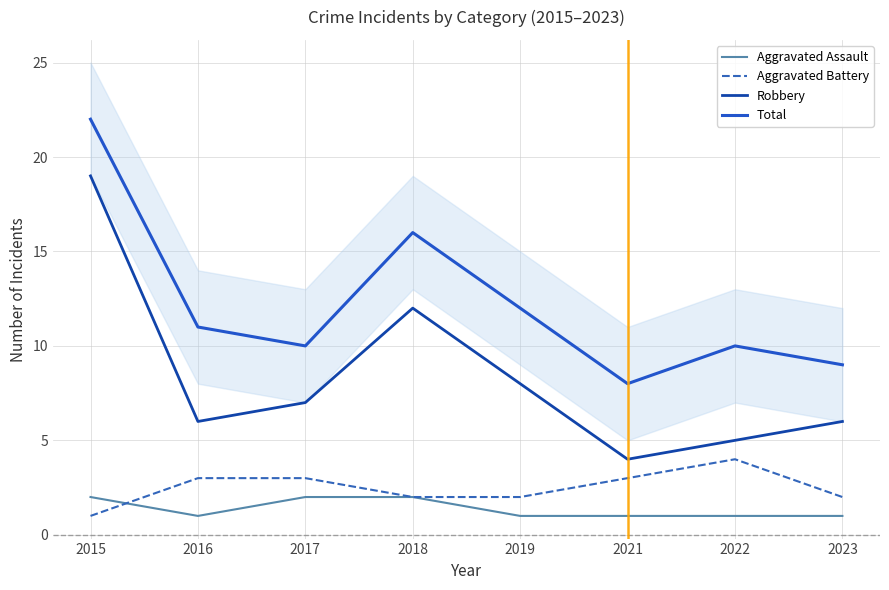

How many Aggravated Battery values are between 2 and 3?

6